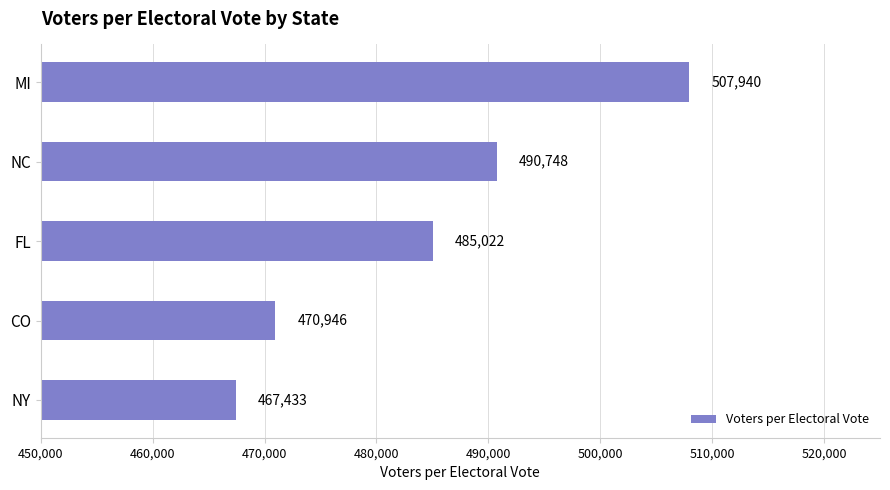

What is the value of the 3rd bar from the top?

485021.6